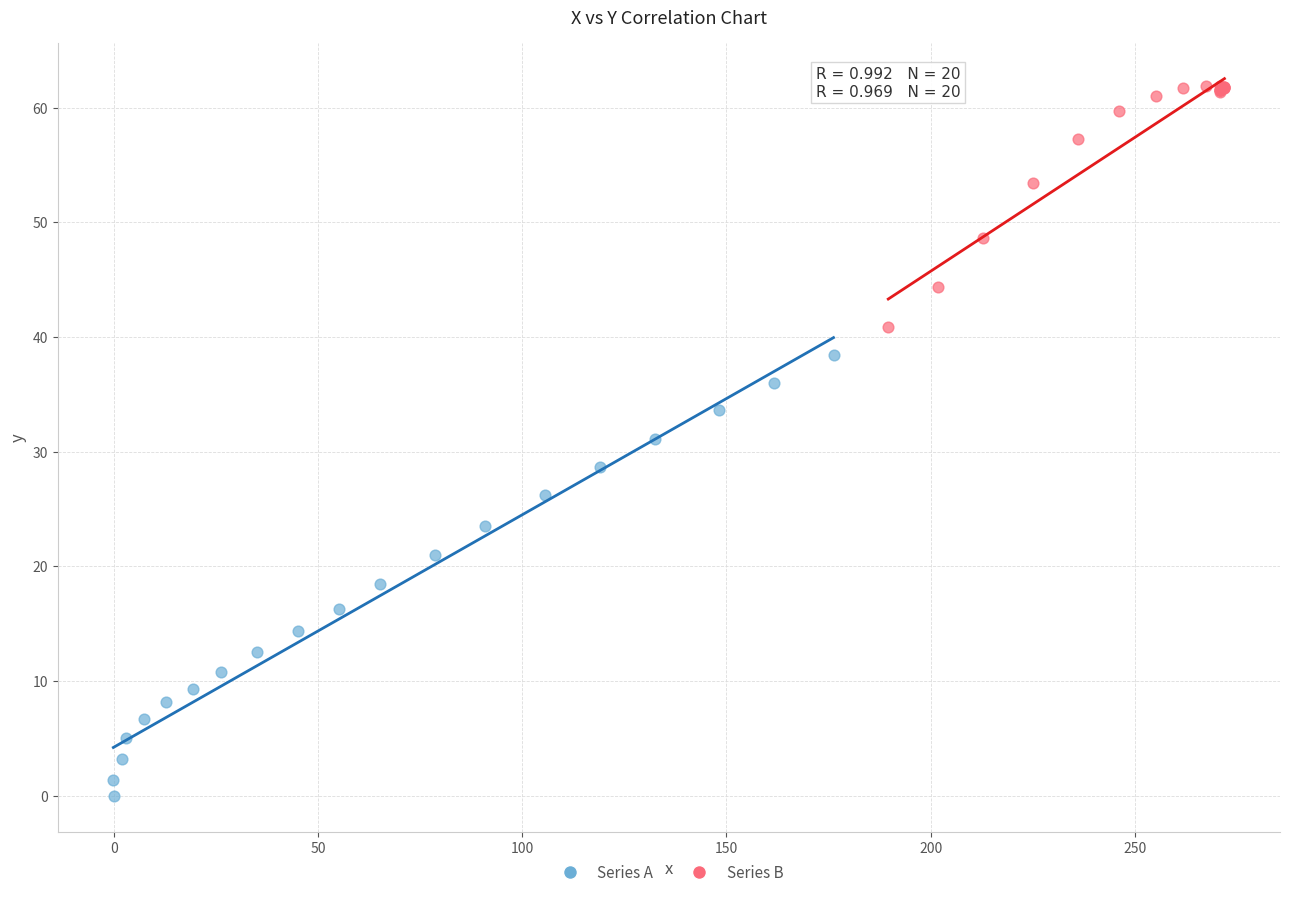

Which series reaches the maximum Y coordinate?

Series B